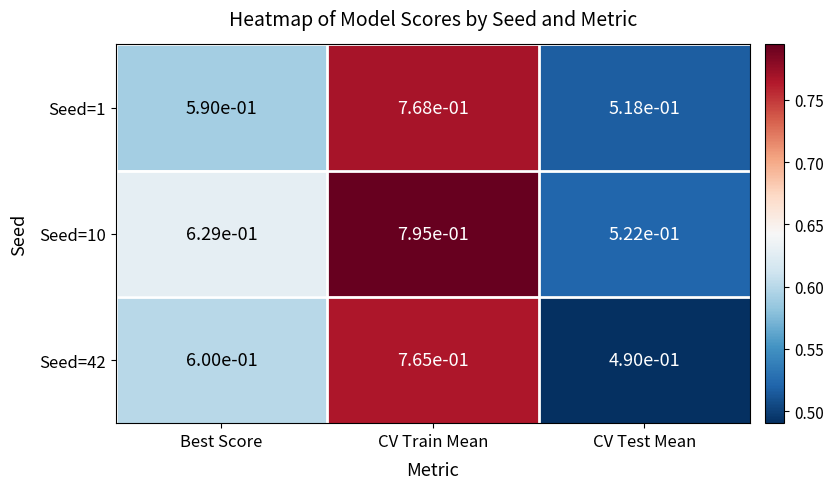

True or false: Seed=10 has a value of 0.6 at Best Score.

True